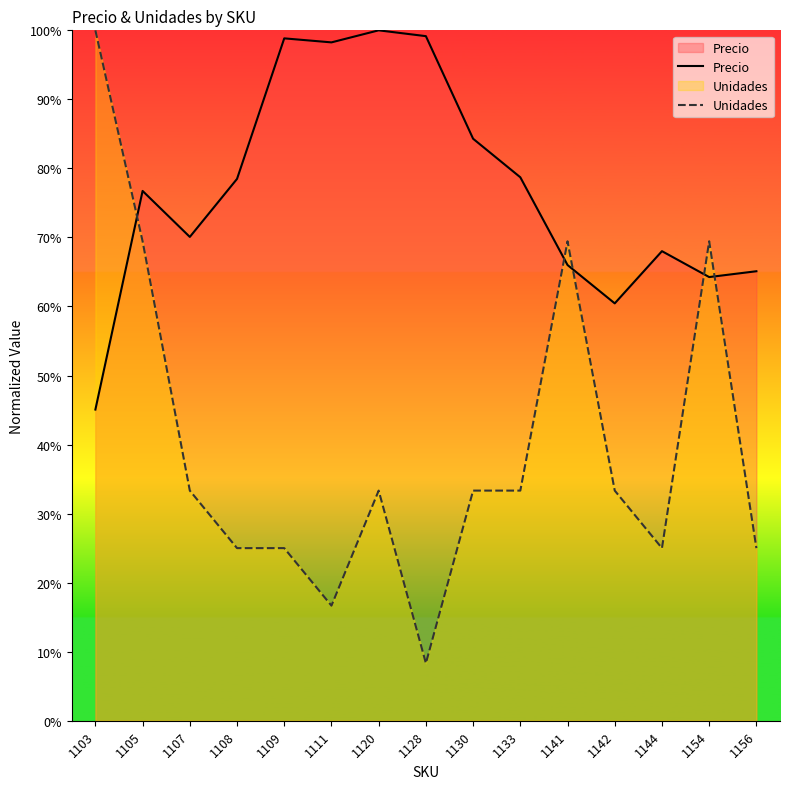

Reading left to right, list all the values displayed in this chart.

Precio: 1103=45.1	1105=76.7	1107=70.1	1108=78.5	1109=98.8	1111=98.3	1120=100.0	1128=99.2	1130=84.3	1133=78.7	1141=66.0	1142=60.5	1144=68.0	1154=64.3	1156=65.1
Unidades: 1103=100.0	1105=69.4	1107=33.3	1108=25.0	1109=25.0	1111=16.7	1120=33.3	1128=8.3	1130=33.3	1133=33.3	1141=69.4	1142=33.3	1144=25.0	1154=69.4	1156=25.0